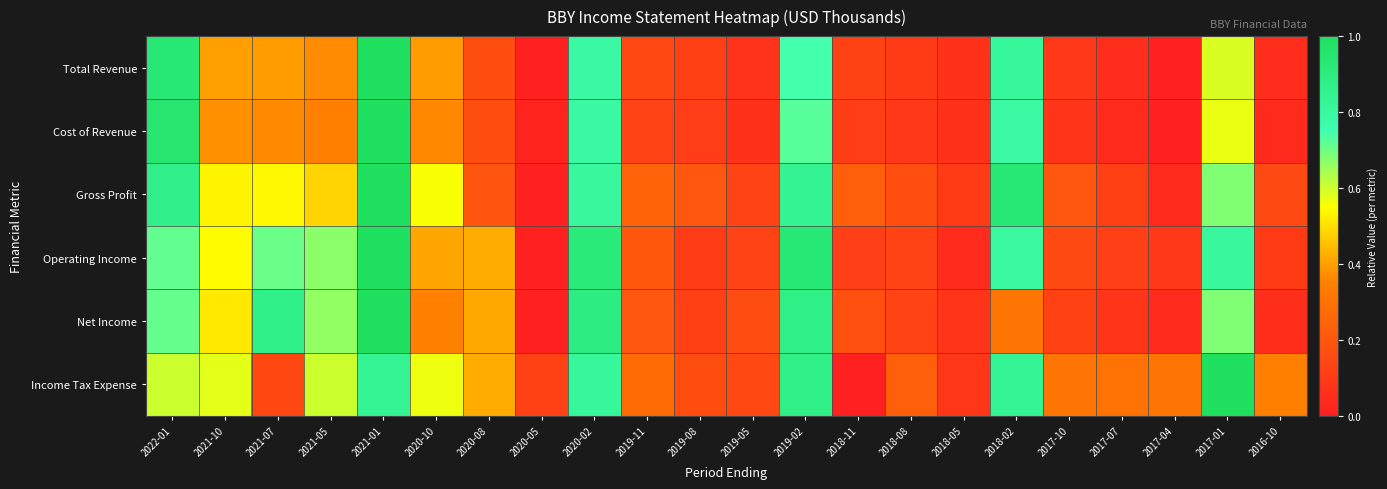

How many series are shown in this chart?

6